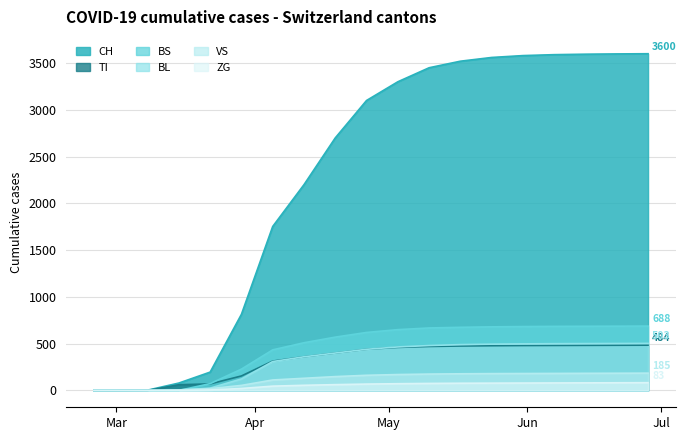

How many values in the CH series exceed 3100?

9